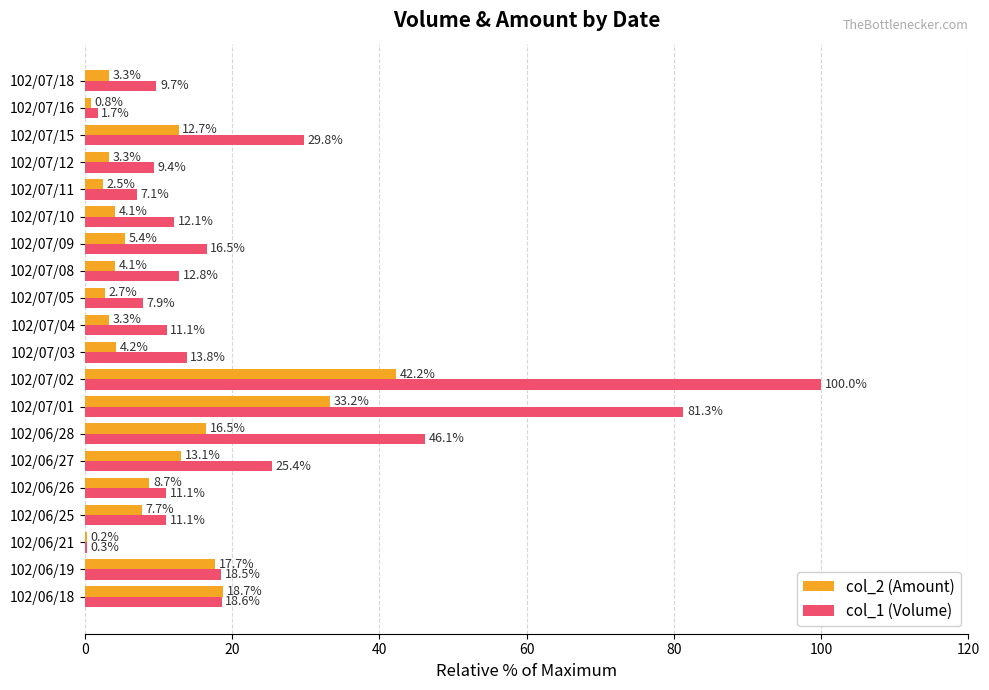

What is the greatest value displayed?

100.0